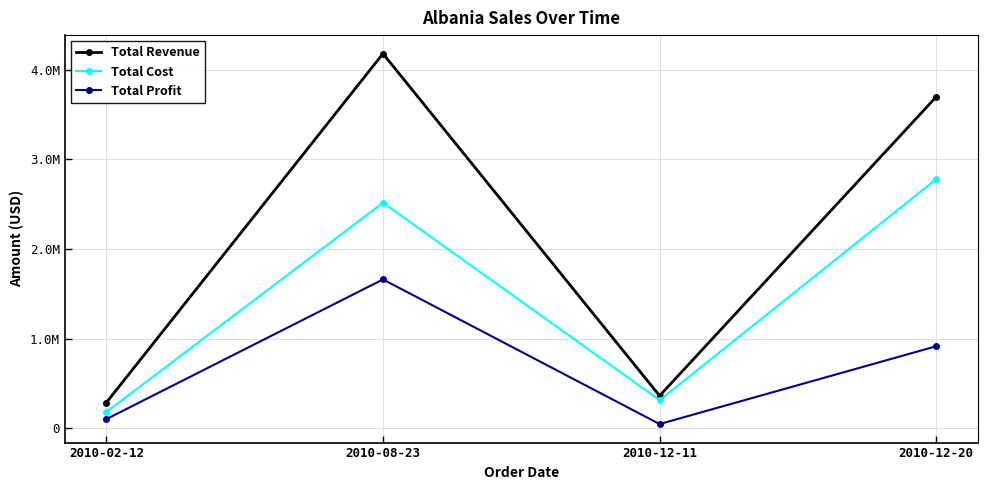

What is the value of the Total Cost point at the 1st from the left?

184259.0